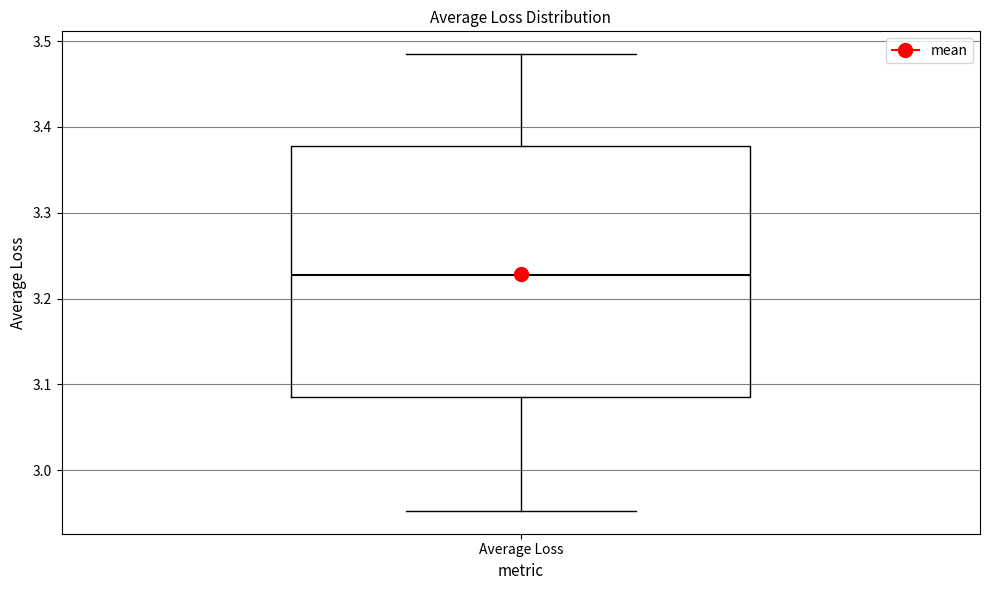

Transcribe this box plot: give where the median line is, the range the box spans, and where the two whiskers end, as read against the y-axis. The values are not printed on the chart, so give them approximately, as read against the axis.

median 3.23, box 3.08 to 3.38, whiskers 2.95 to 3.48